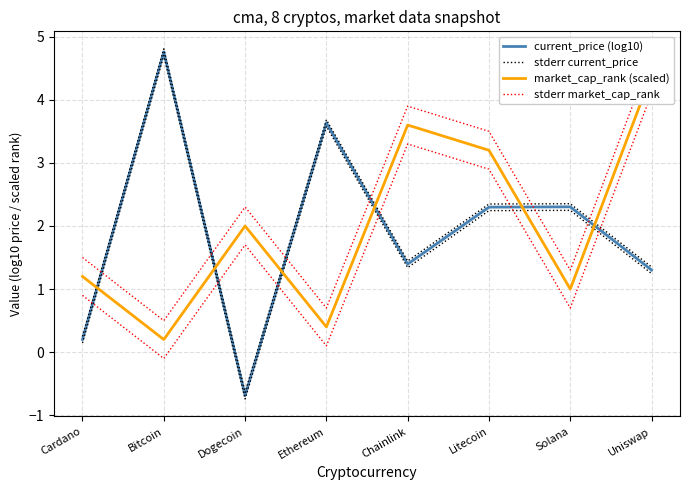

The stderr market_cap_rank series shows 0.7 at Bitcoin. True or false?

False